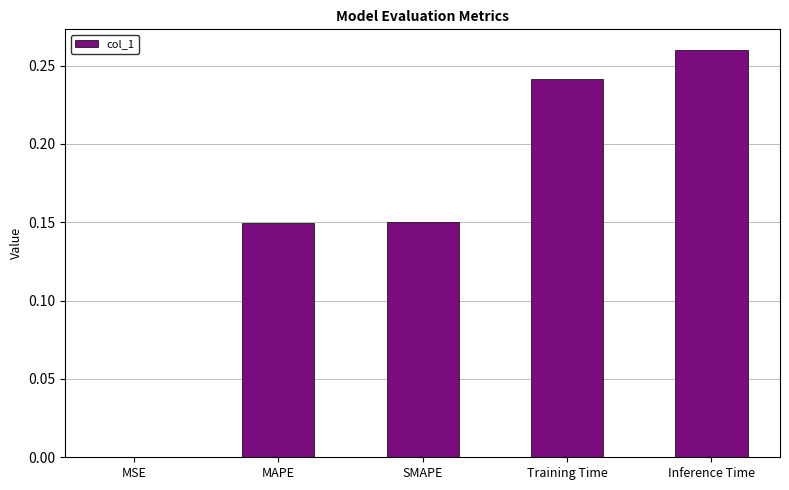

Which category has the highest value across all series?

Inference Time